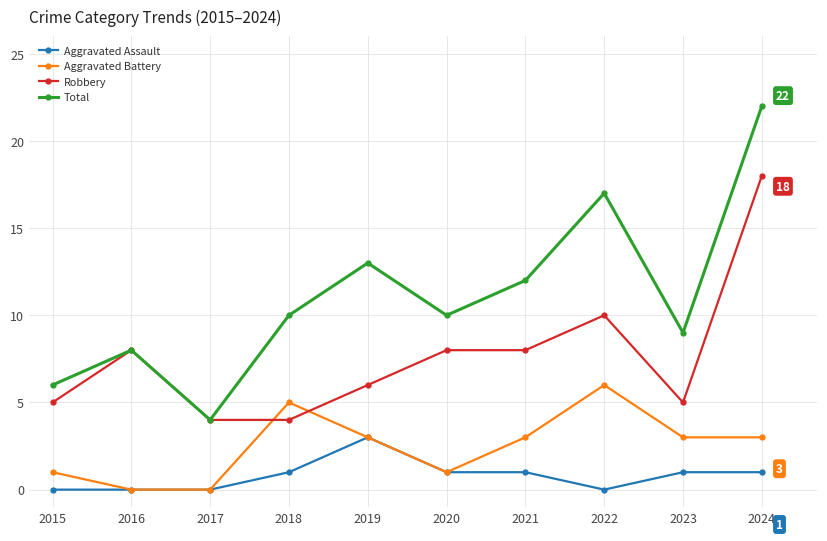

What is the difference between the Total values at 2015 and 2018?

4